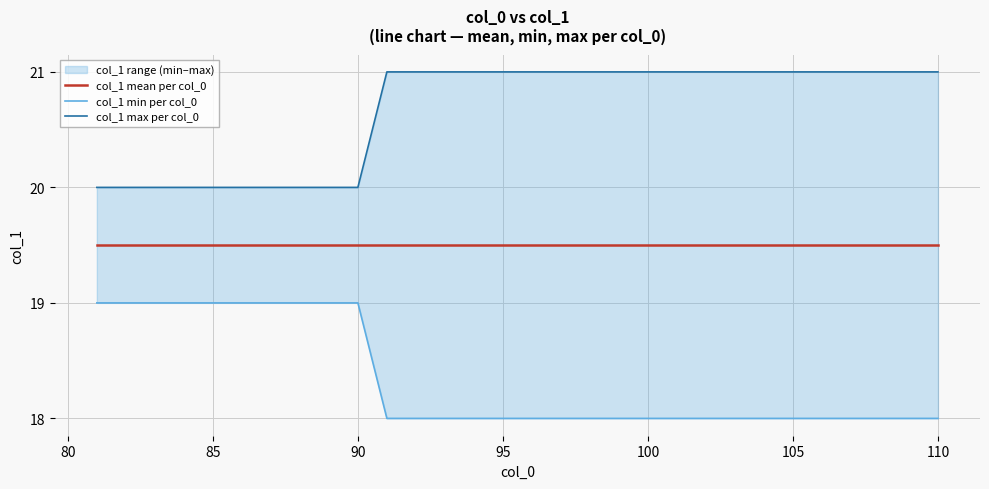

True or false: col_1 mean per col_0 has a value of 19.5 at 85.

True